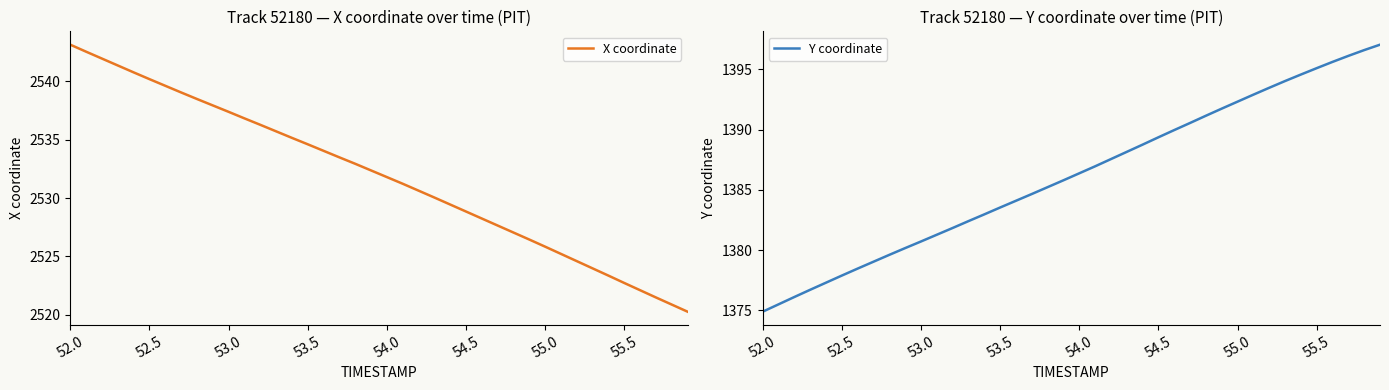

List the series in order of their peak value, lowest first.

Y coordinate, X coordinate